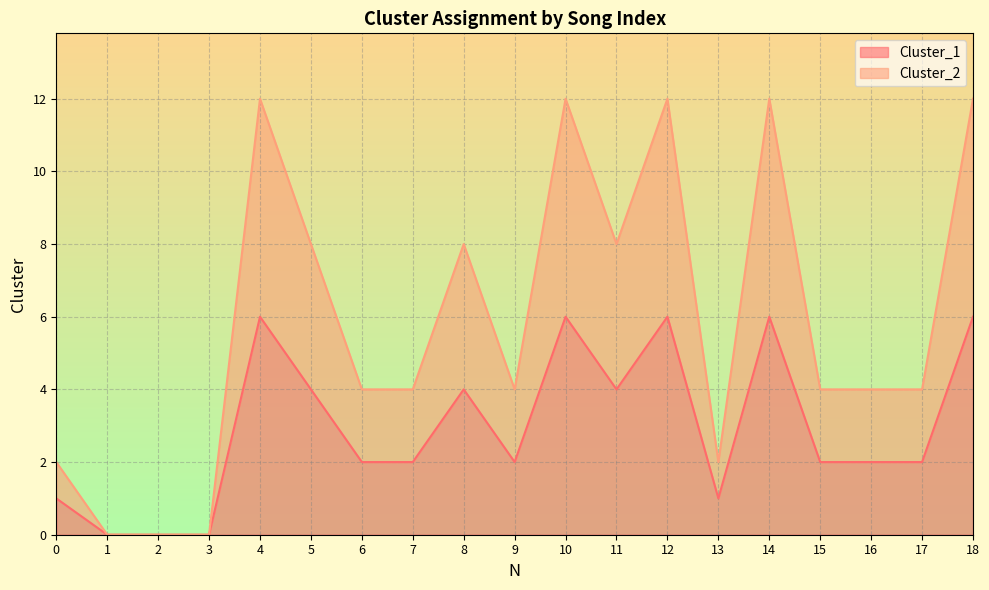

Which category has the highest value in the Cluster_2 series?

4